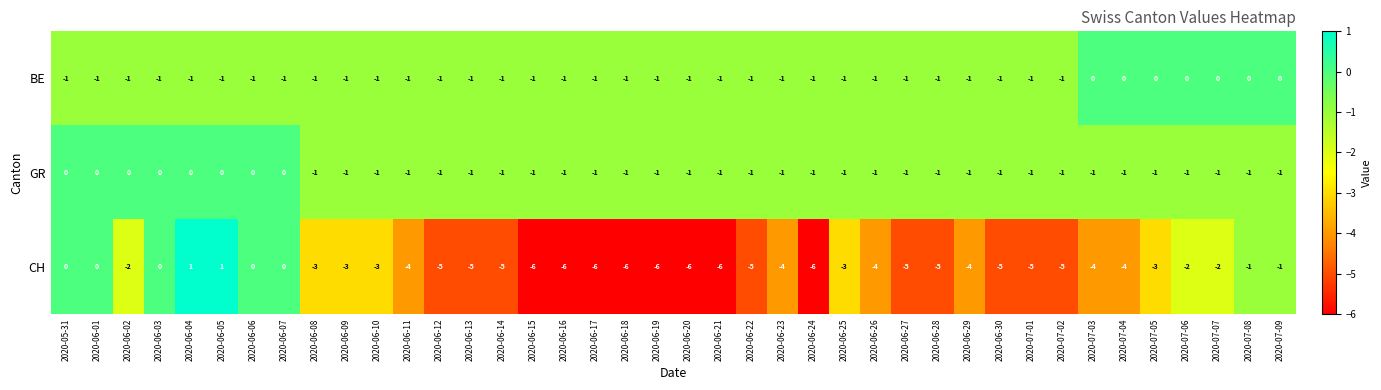

The value of BE at 2020-06-26 is 0. True or false?

False